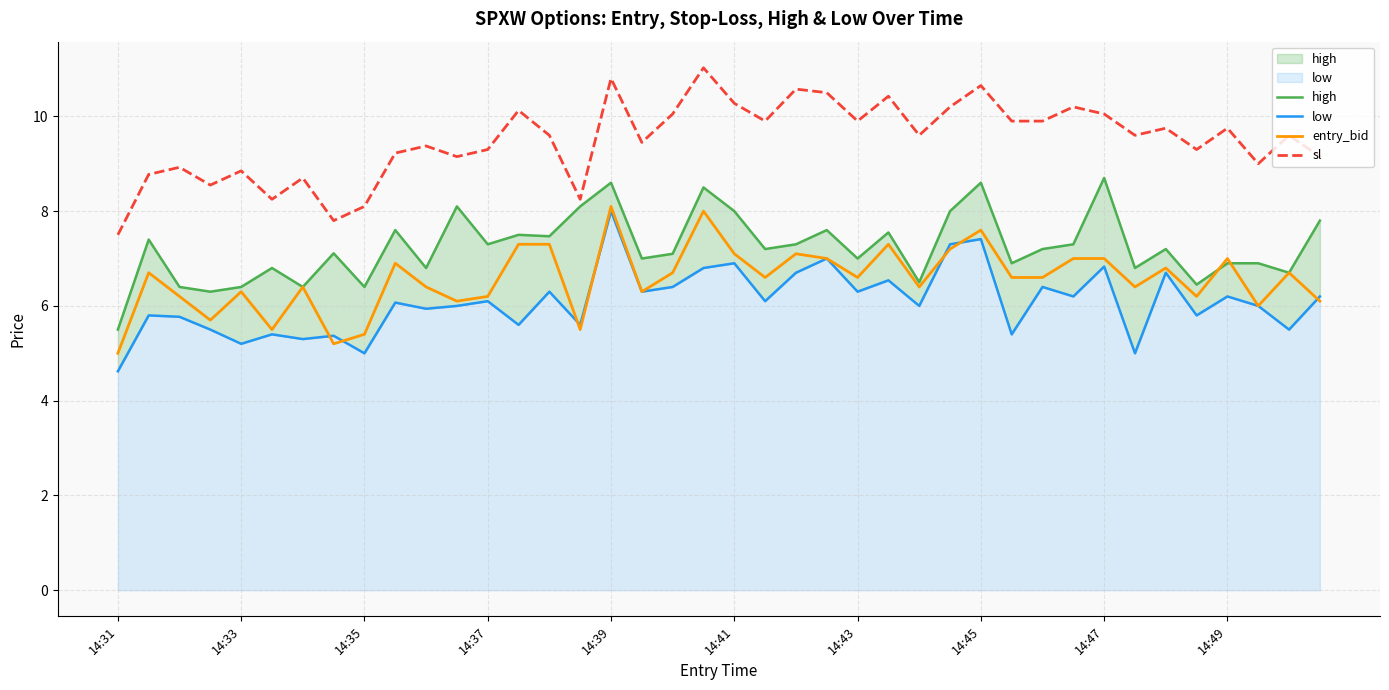

At which category does the chart reach its peak across all series?

19